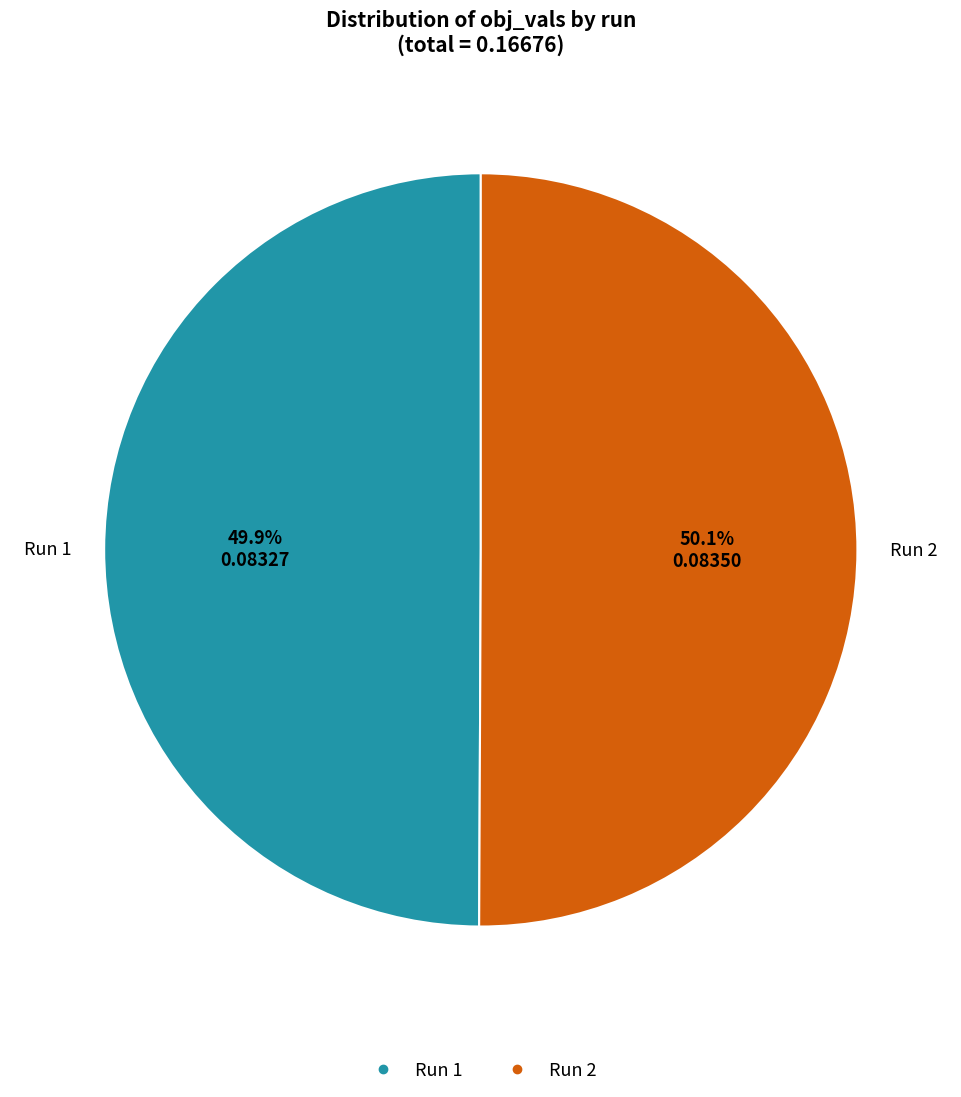

How many segments does this pie chart have?

2